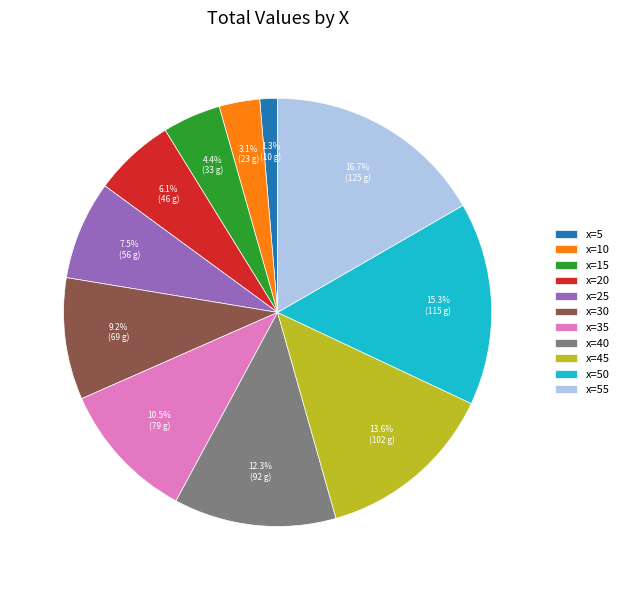

How much of the chart is everything except x=5?

98.7%